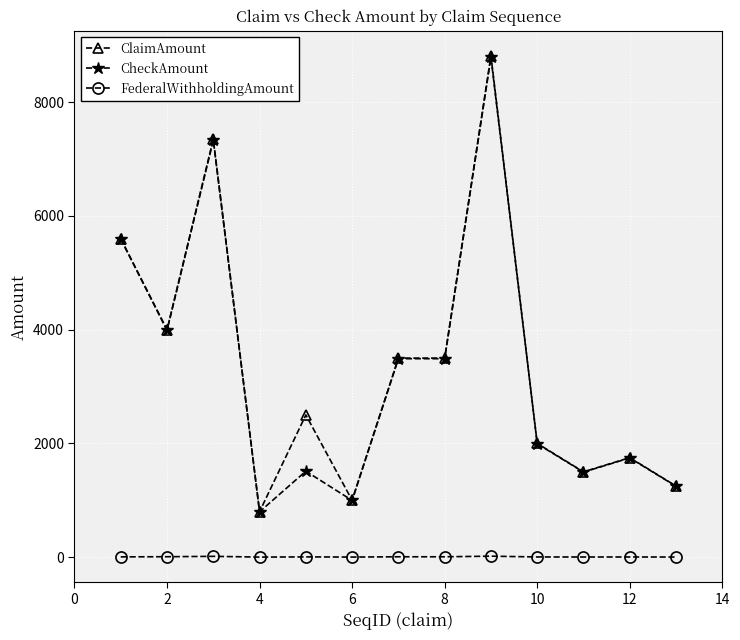

How many lines are shown in the chart?

3